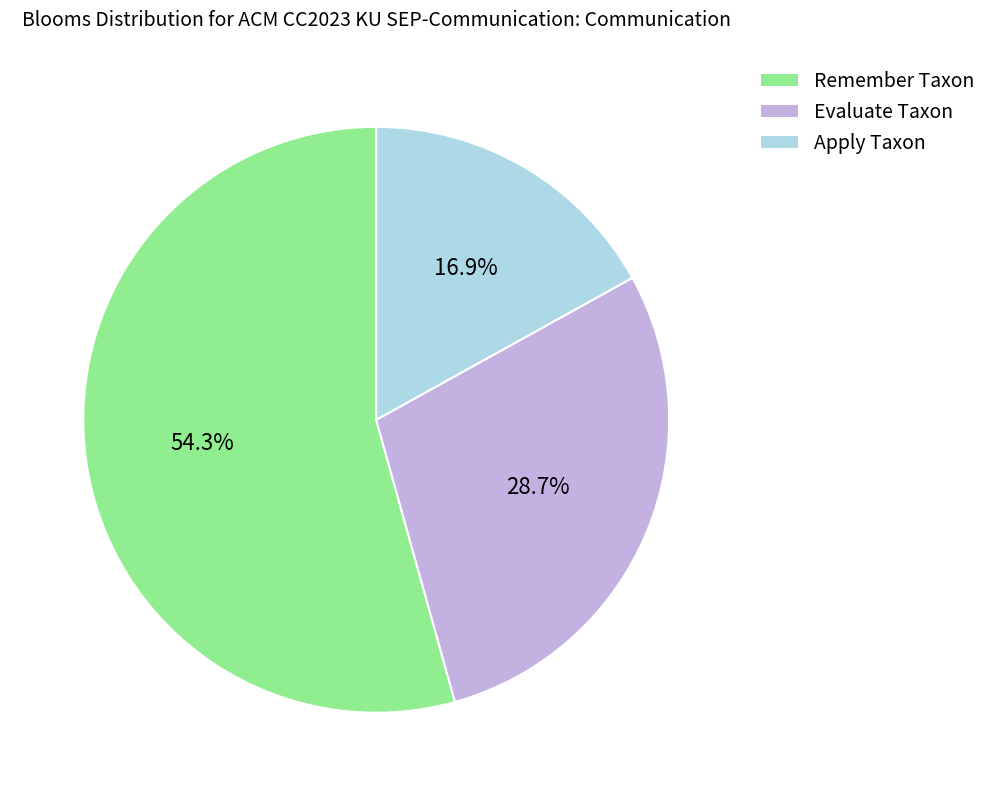

Which has a higher value, Remember Taxon or Evaluate Taxon?

Remember Taxon